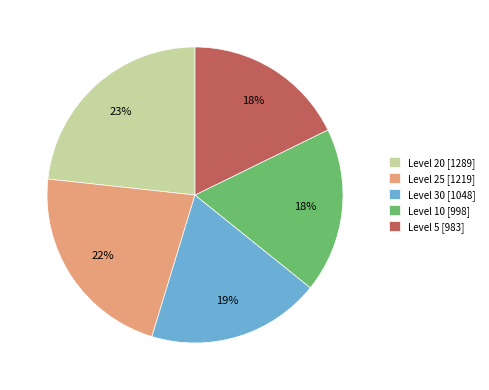

True or false: Level 20 [1289] accounts for 8% of the total.

False